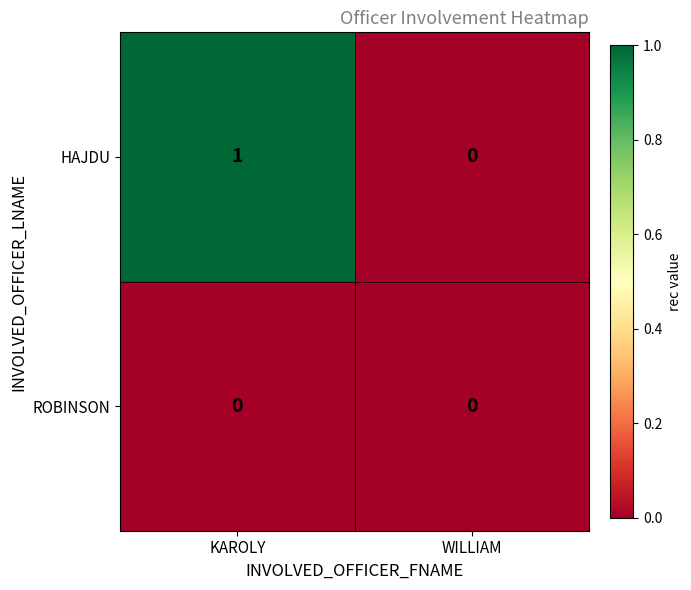

Reading left to right, extract all data points from this chart.

HAJDU: KAROLY=1	WILLIAM=0
ROBINSON: KAROLY=0	WILLIAM=0